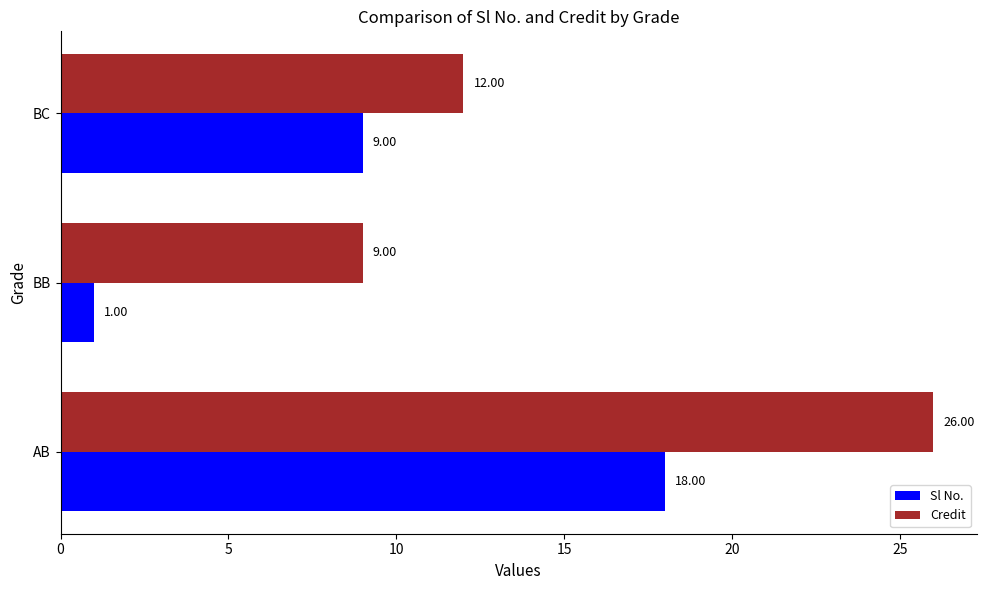

Is the value of Credit at BC greater than the value of Sl No. at BB?

Yes